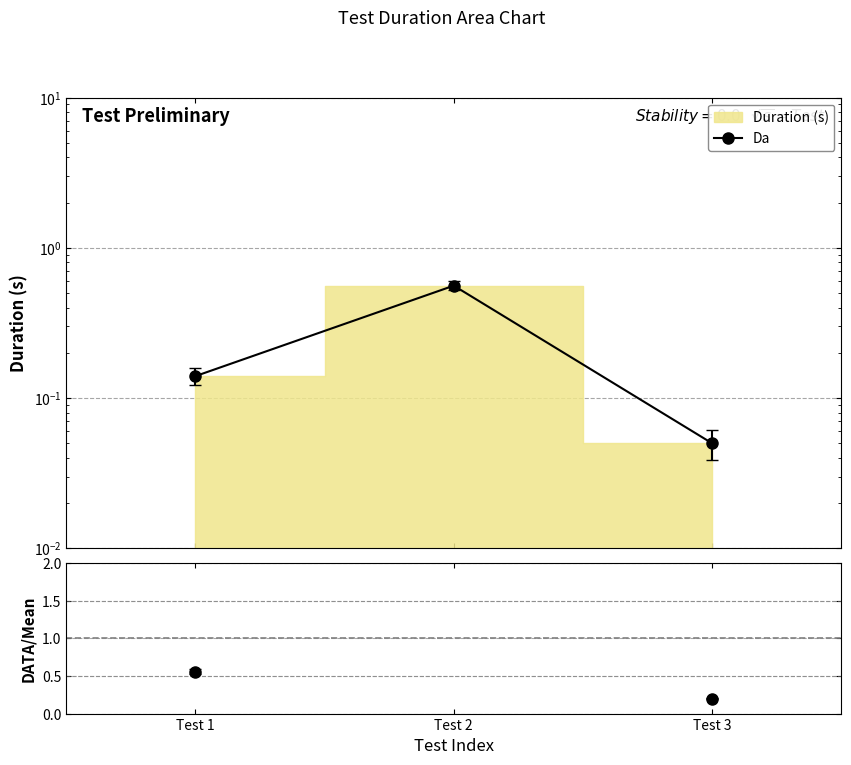

What is the maximum value for DATA/Mean?

2.2